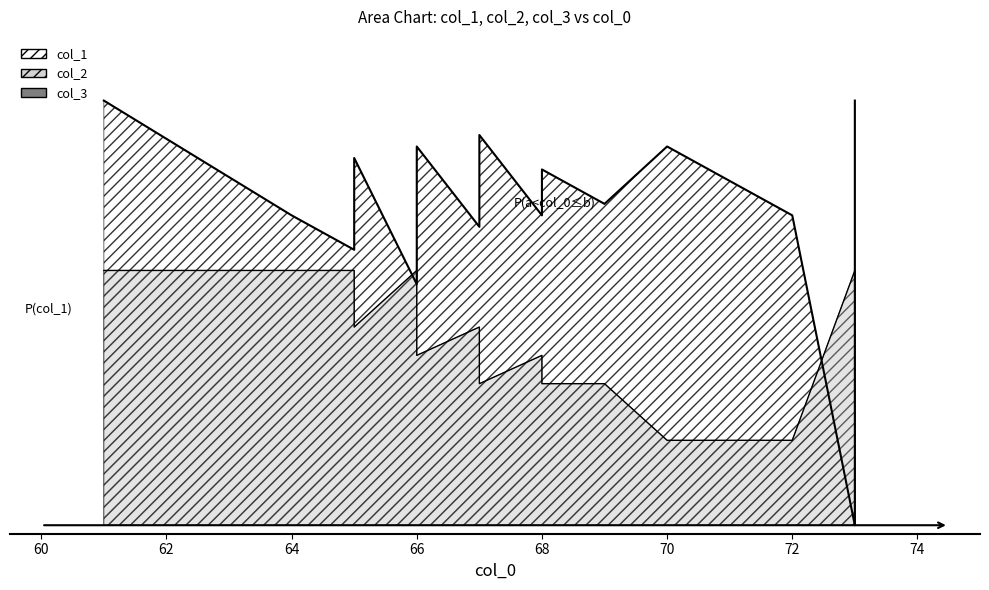

True or false: col_1 has a value of 0.8 at 68.

True